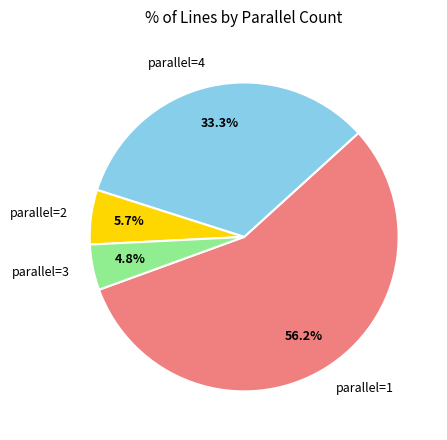

Is there a majority slice in this chart?

Yes